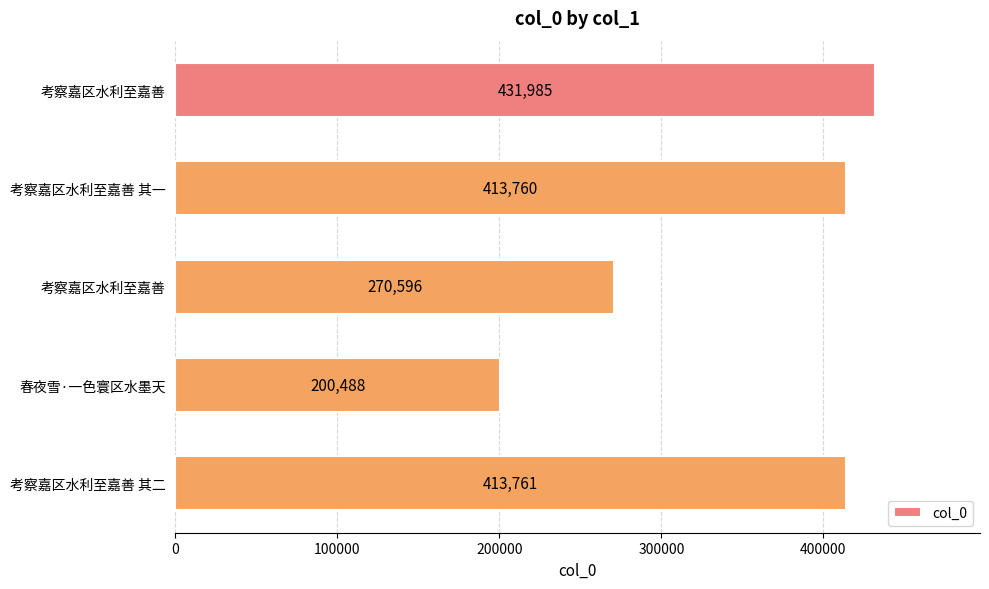

How many series are shown in this chart?

1